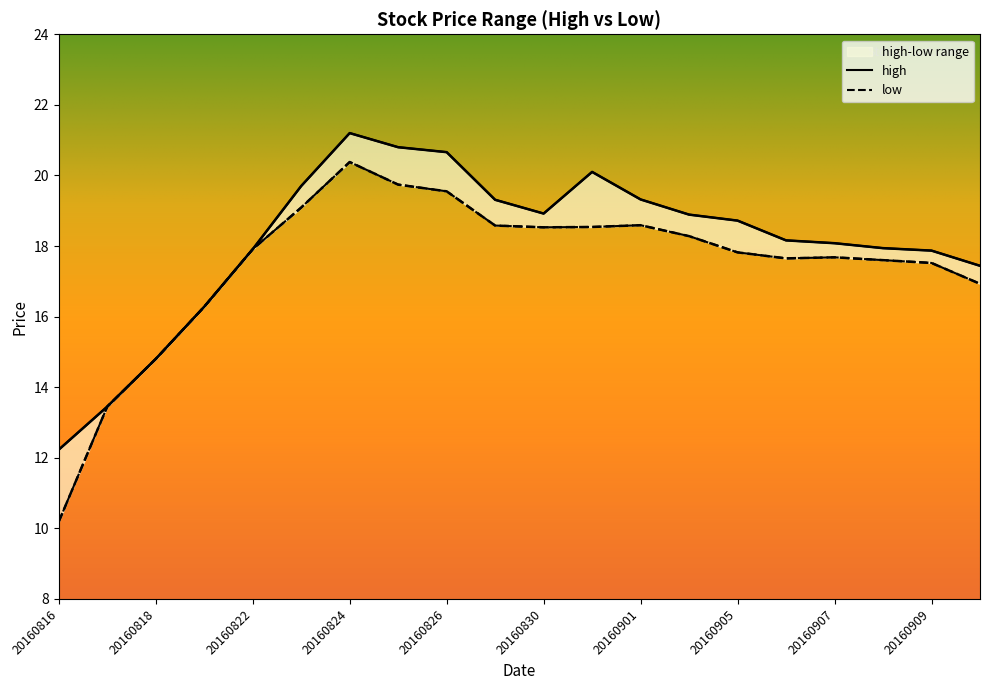

At 20160912, list the series in order from smallest to largest.

low, high